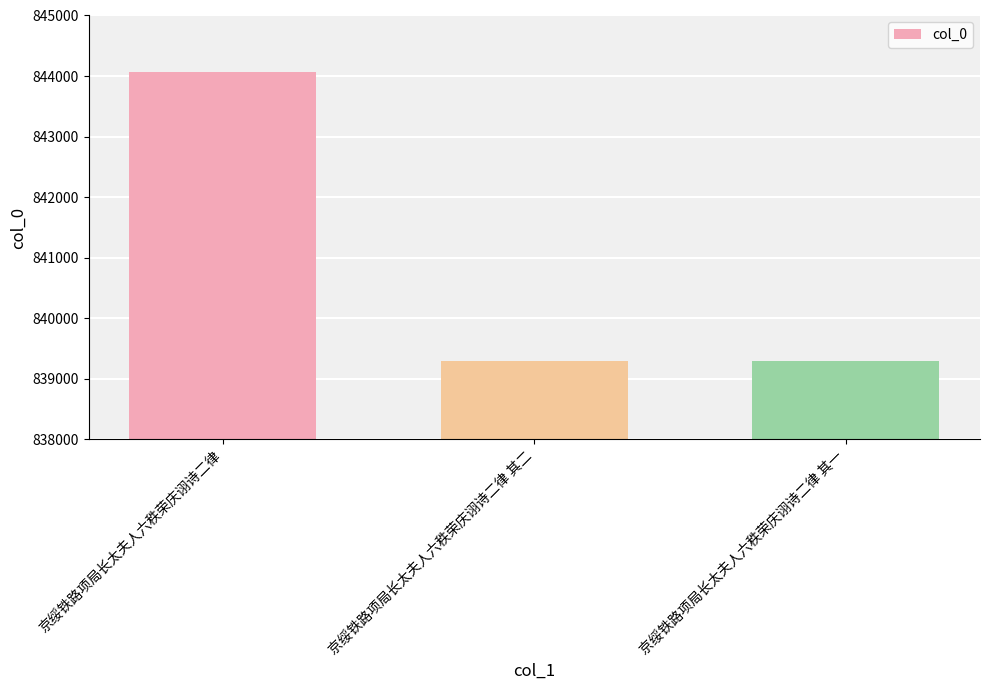

What position from the right is 京绥铁路项局长太夫人六秩荣庆诩诗二律 其一?

1